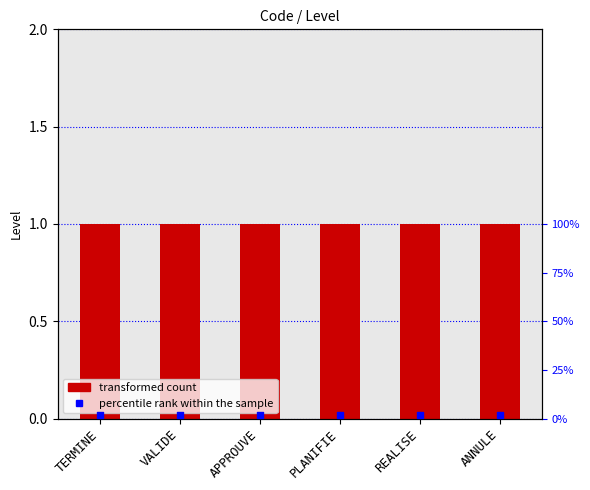

Which series has the largest Y range (max minus min)?

Level